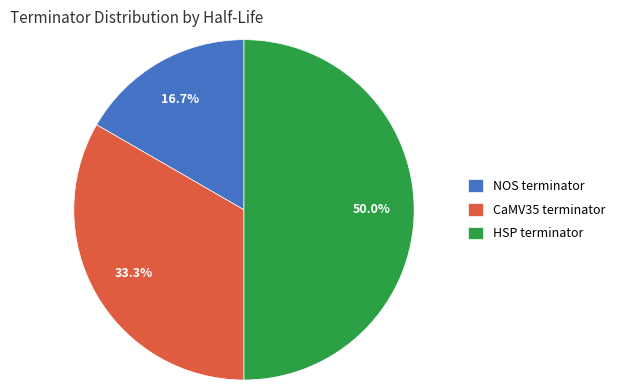

True or false: NOS terminator accounts for 17% of the total.

True